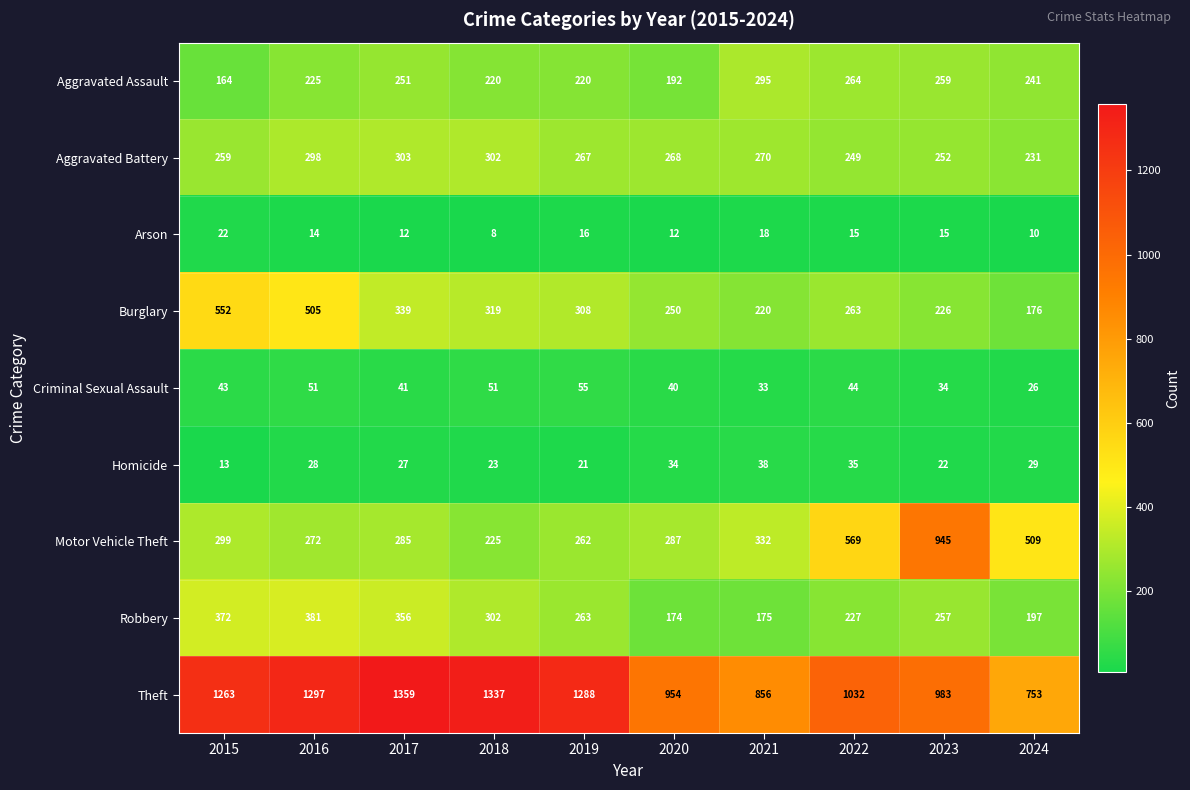

At which label does Burglary first exceed 308?

2015